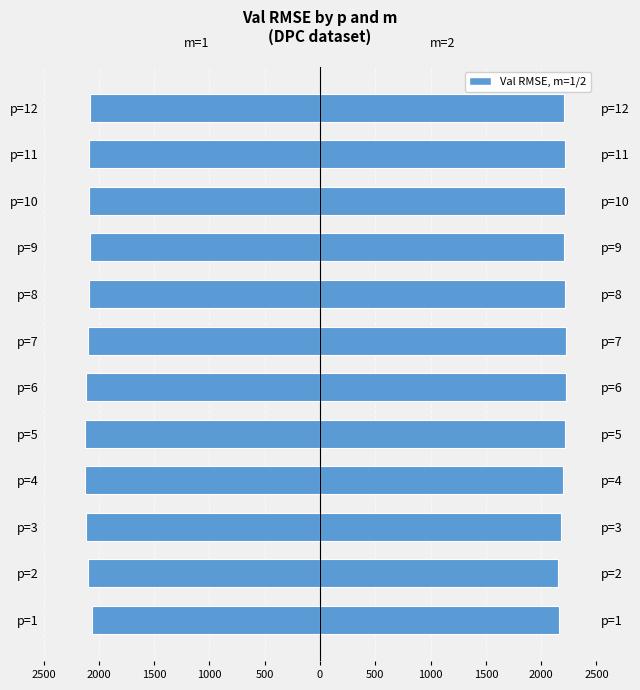

The value of m=1 at p=4 is -3690.2. True or false?

False